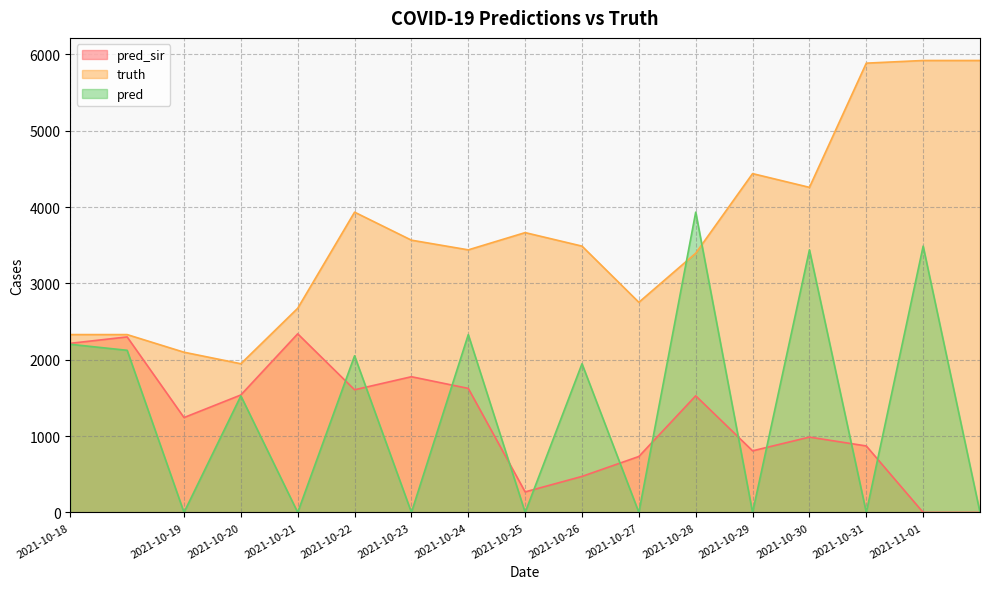

Does the chart display data point markers on the line(s)?

No